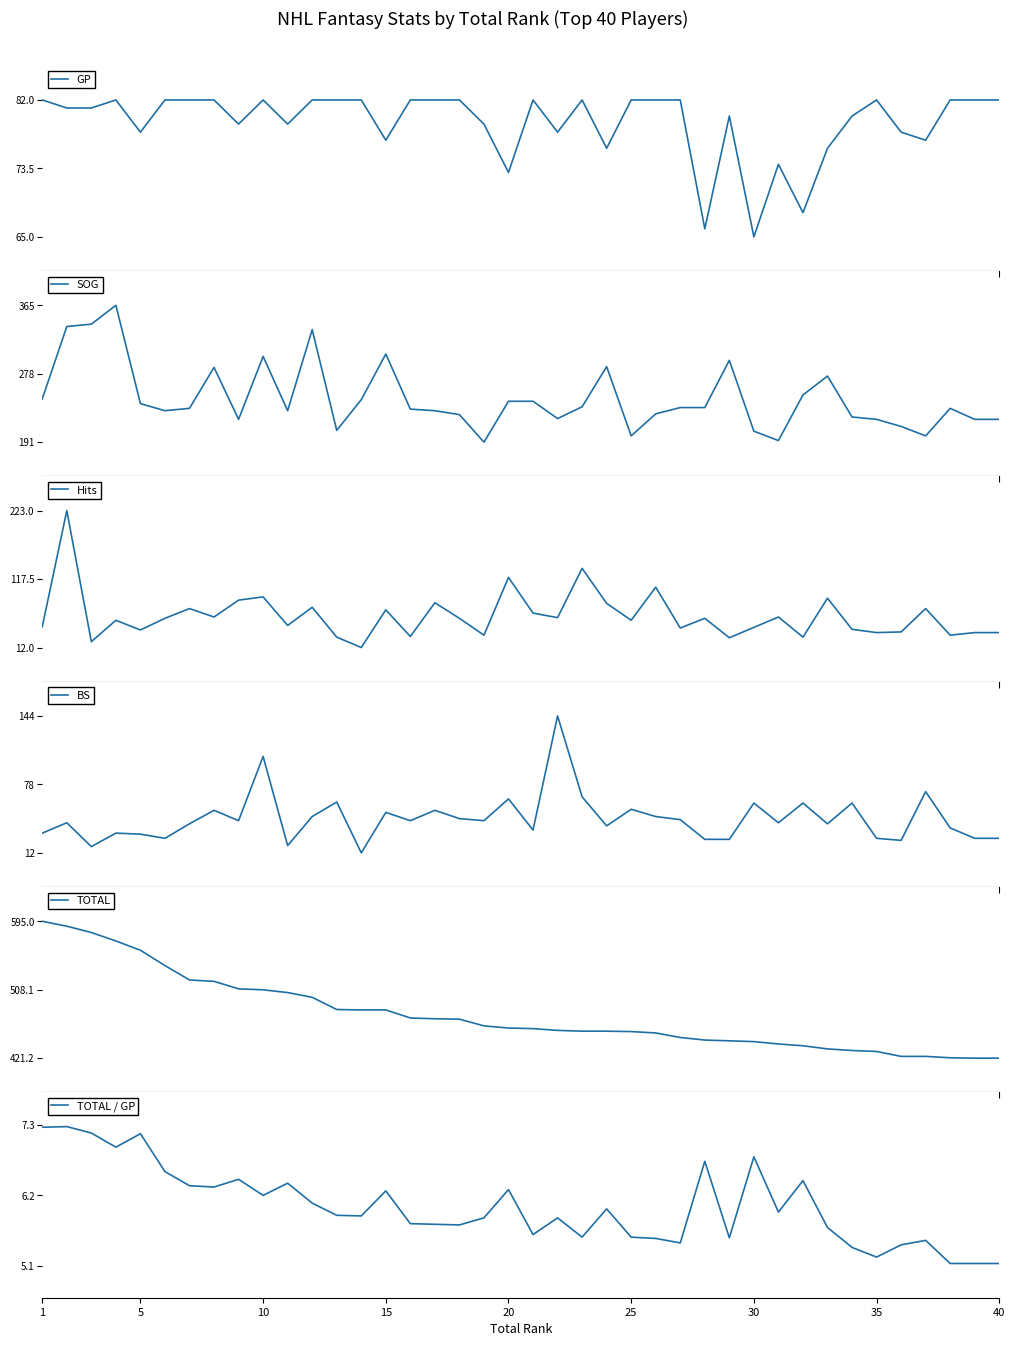

Reading left to right, extract all data points from this chart.

GP: 82.0	81.0	81.0	82.0	78.0	82.0	82.0	82.0	79.0	82.0	79.0	82.0	82.0	82.0	77.0	82.0	82.0	82.0	79.0	73.0	82.0	78.0	82.0	76.0	82.0	82.0	82.0	66.0	80.0	65.0	74.0	68.0	76.0	80.0	82.0	78.0	77.0	82.0	82.0	82.0
SOG: 246.0	338.0	341.0	365.0	240.0	231.0	234.0	286.0	220.0	300.0	231.0	334.0	206.0	245.0	303.0	233.0	231.0	226.0	191.0	243.0	243.0	221.0	236.0	287.0	199.0	227.0	235.0	235.0	295.0	205.0	193.0	251.0	275.0	223.0	220.0	211.0	199.0	234.0	220.0	220.0
Hits: 44.0	223.0	21.0	54.0	39.0	57.0	72.0	59.0	85.0	90.0	46.0	74.0	28.0	12.0	70.0	29.0	81.0	57.0	31.0	120.0	65.0	58.0	134.0	80.0	54.0	105.0	42.0	57.0	27.0	43.0	59.0	28.0	88.0	40.0	35.0	36.0	72.0	31.0	35.0	35.0
BS: 31.0	41.0	18.0	31.0	30.0	26.0	40.0	53.0	43.0	105.0	19.0	47.0	61.0	12.0	51.0	43.0	53.0	45.0	43.0	64.0	34.0	144.0	66.0	38.0	54.0	47.0	44.0	25.0	25.0	60.0	41.0	60.0	40.0	60.0	26.0	24.0	71.0	36.0	26.0	26.0
TOTAL: 595.0	588.8	580.8	570.0	558.2	538.8	520.5	518.8	509.2	508.0	504.5	498.5	483.0	482.5	482.5	472.2	471.2	470.8	462.2	459.5	458.8	456.5	455.5	455.5	455.0	453.2	447.5	444.2	443.2	442.2	439.2	437.0	433.0	431.0	429.8	423.5	423.5	421.8	421.2	421.2
TOTAL / GP: 7.3	7.3	7.2	7.0	7.2	6.6	6.3	6.3	6.5	6.2	6.4	6.1	5.9	5.9	6.3	5.8	5.8	5.7	5.8	6.3	5.6	5.8	5.5	6.0	5.5	5.5	5.5	6.7	5.5	6.8	5.9	6.4	5.7	5.4	5.2	5.4	5.5	5.1	5.1	5.1